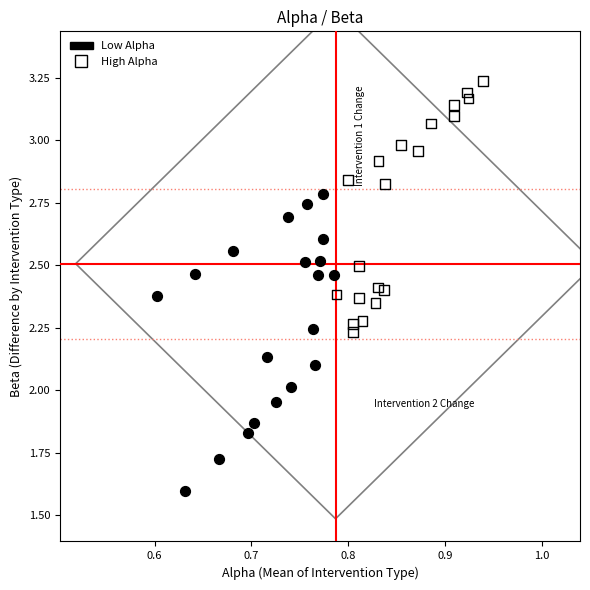

Which series contains the lowest Y value?

Low Alpha